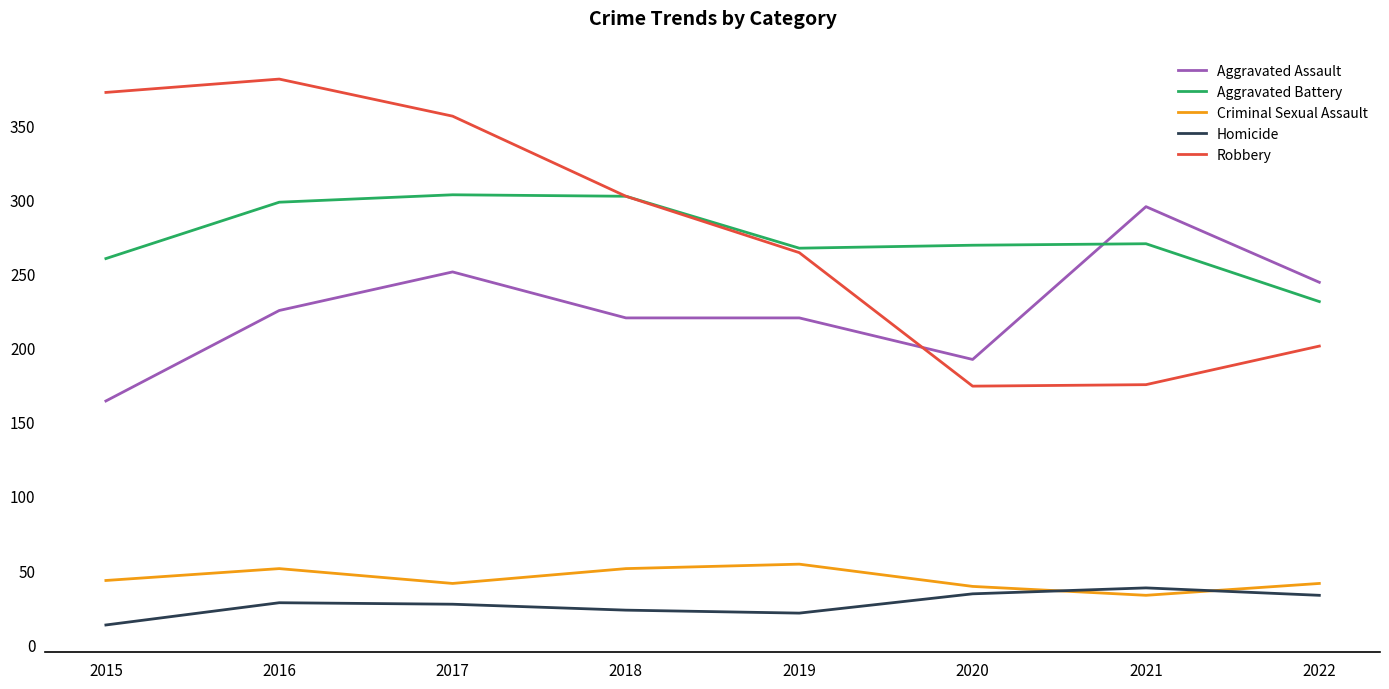

True or false: Aggravated Assault has more than 0 interior local peaks.

True